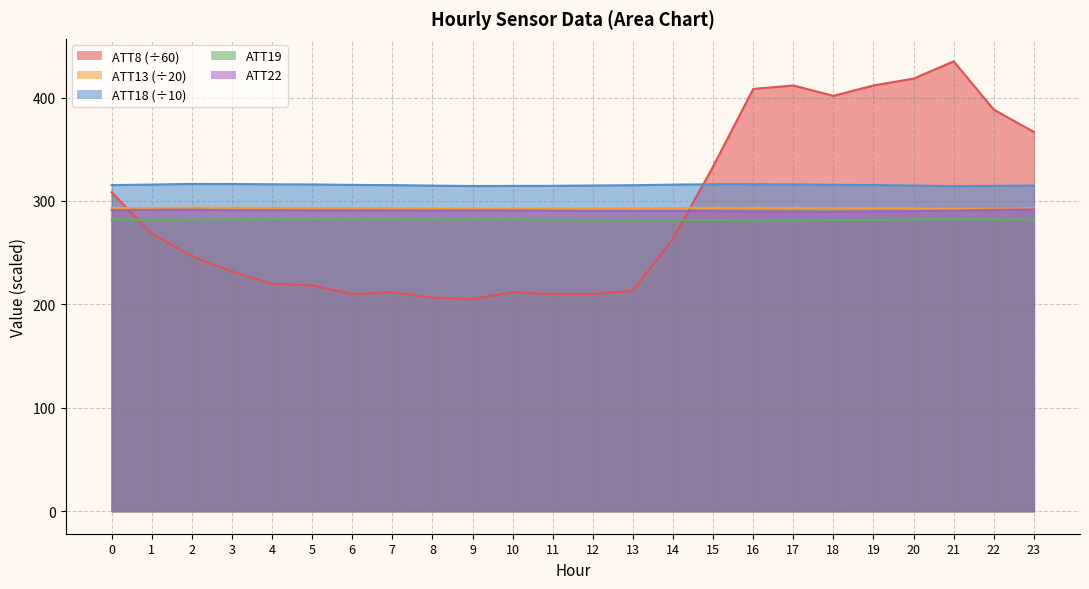

Read the ATT19 value at 9.

282.0